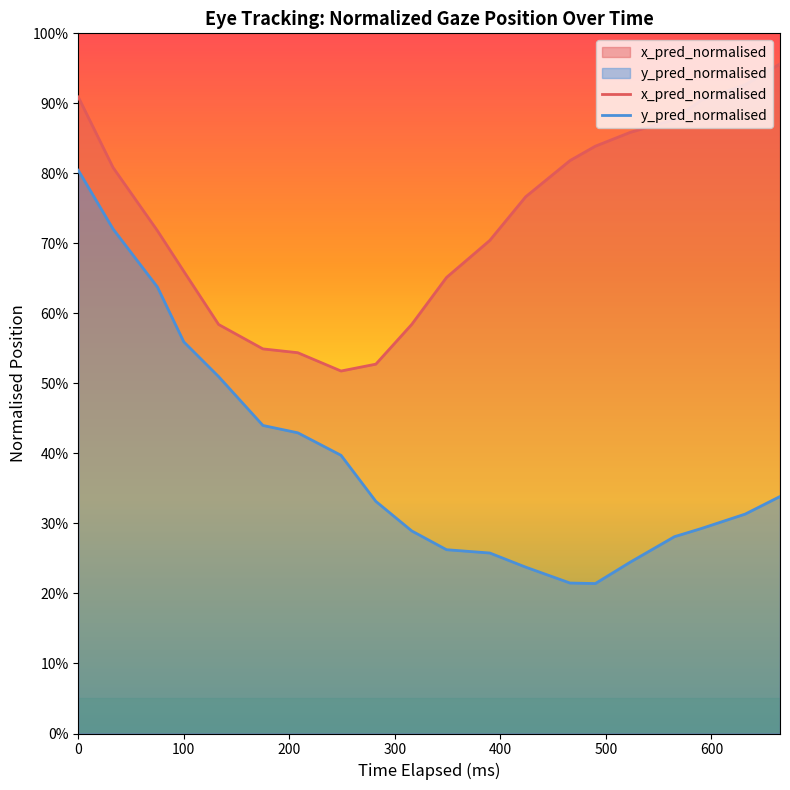

What value does the x_pred_normalised series have at 0?

0.9